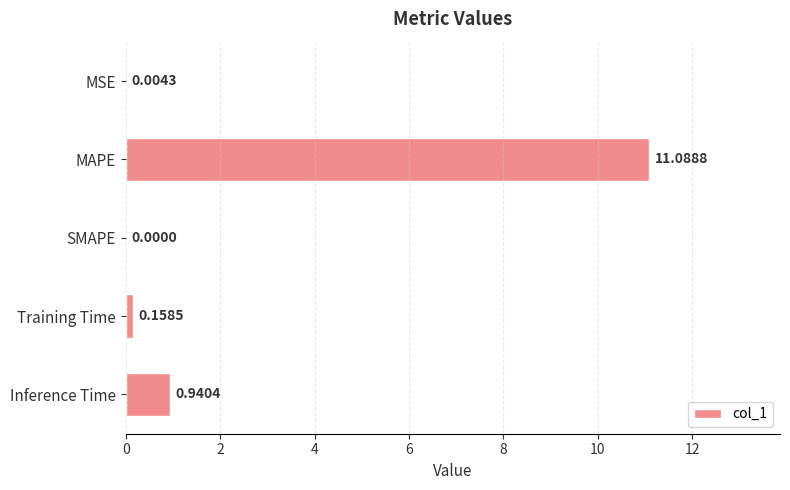

What is the sum of all values?

12.2